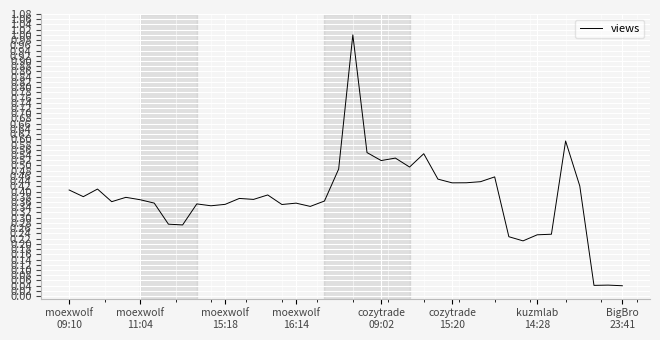

What is the maximum value shown in the chart?

1.0